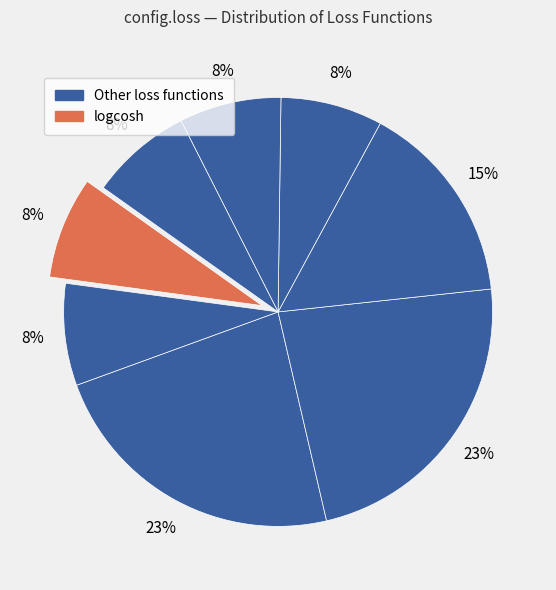

Count the number of slices in the pie.

8